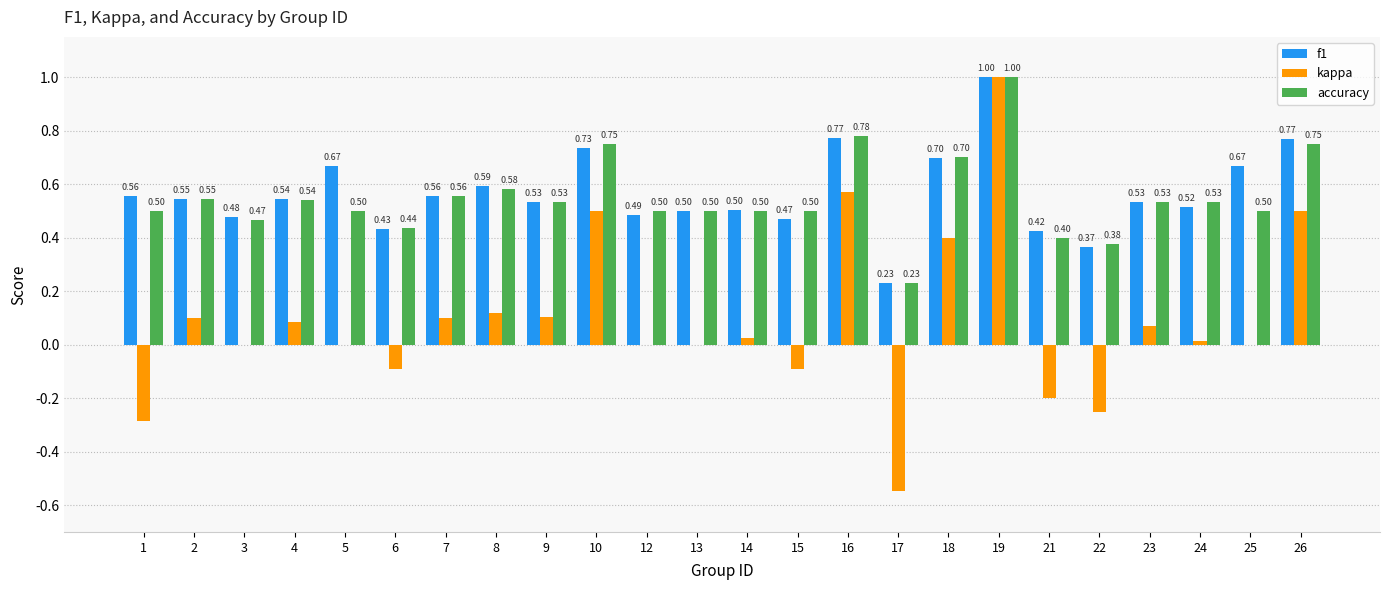

The f1 series shows 0.5 at 12. True or false?

True